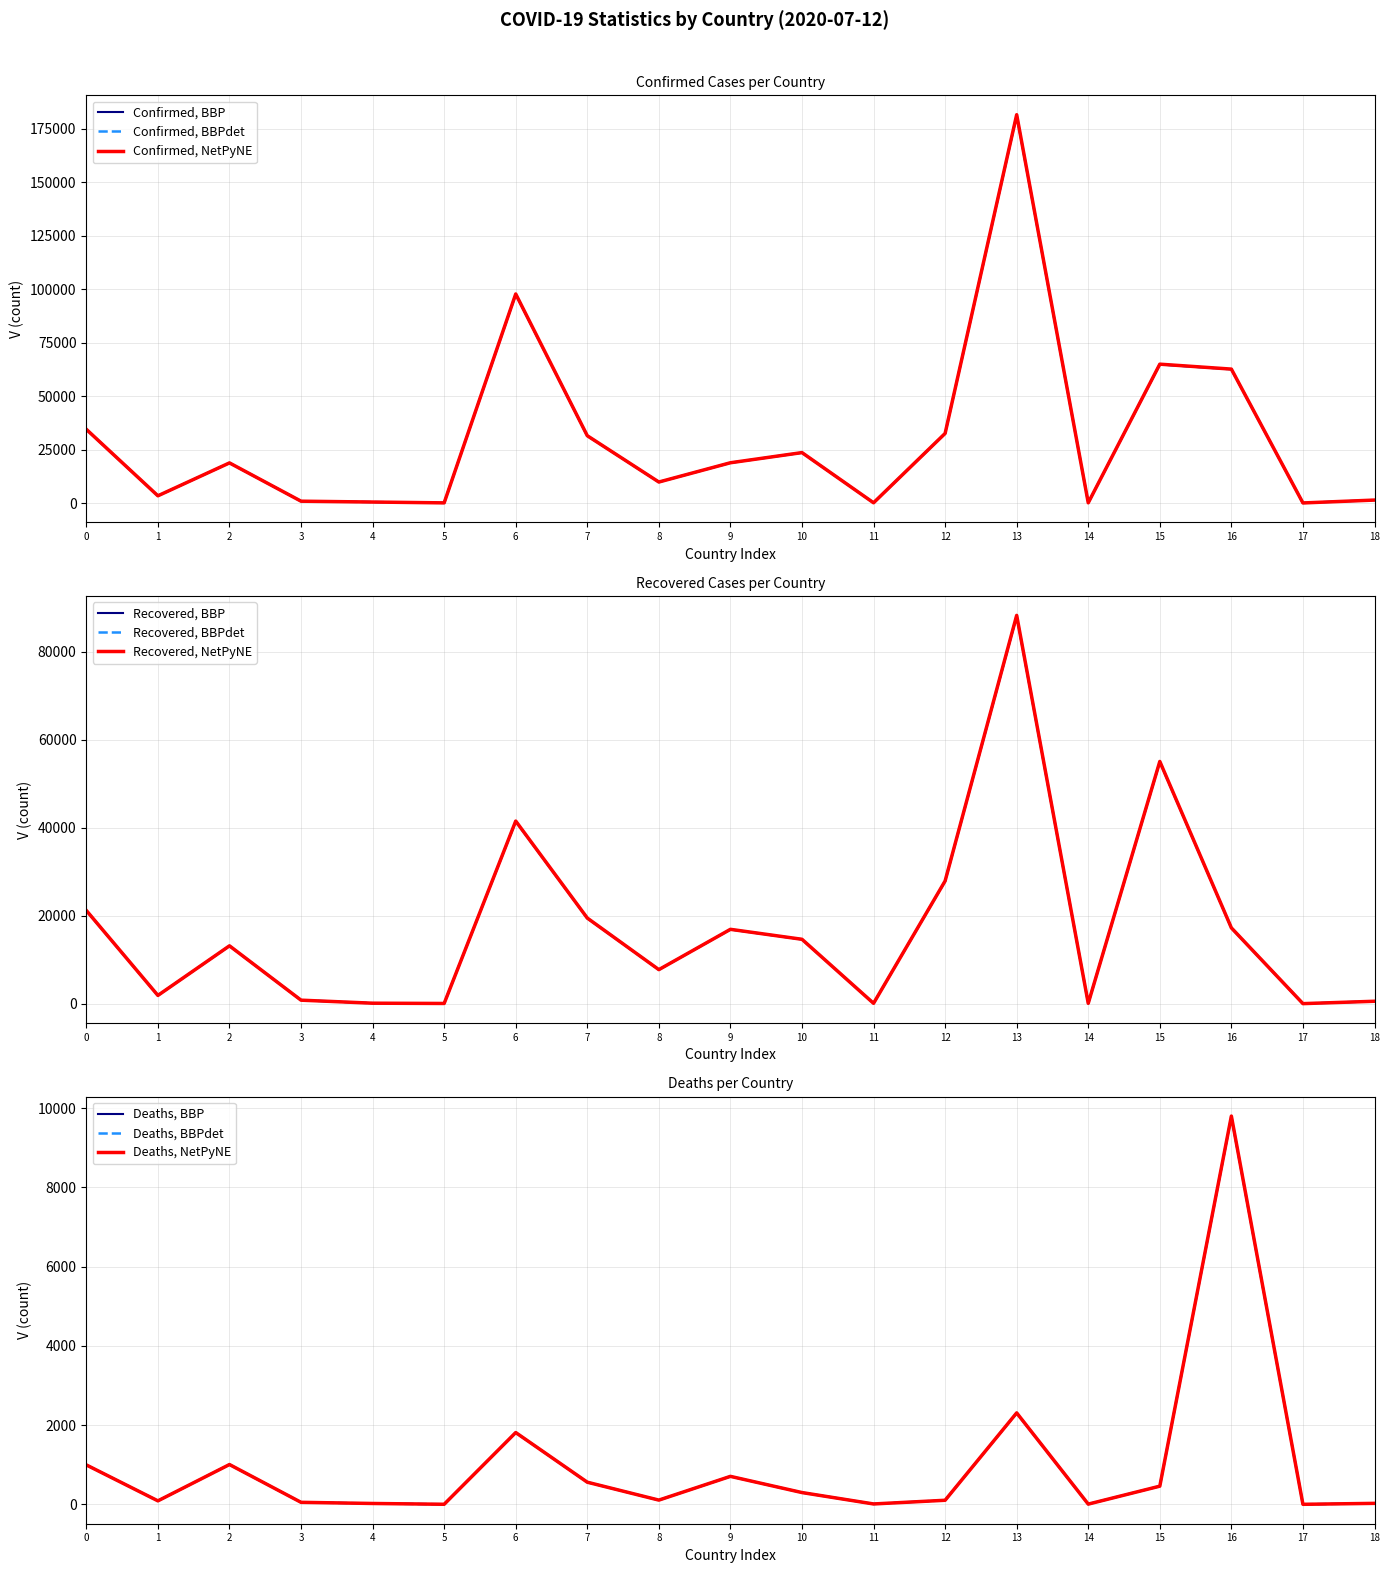

Rank the series by their average value, from lowest to highest.

Deaths, Recovered, Confirmed